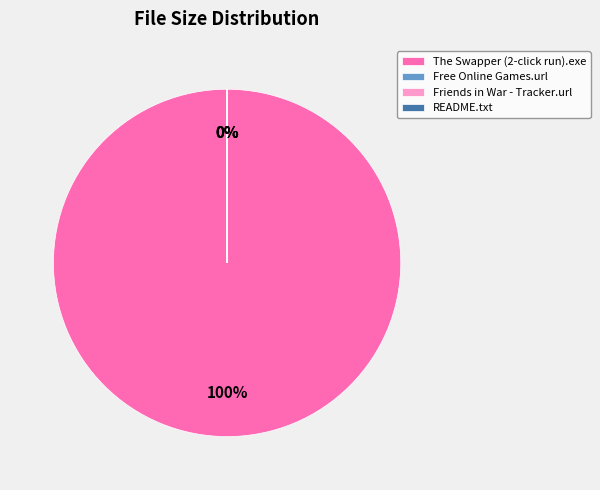

Is it true that Friends in War - Tracker.url is 0% of the pie?

True